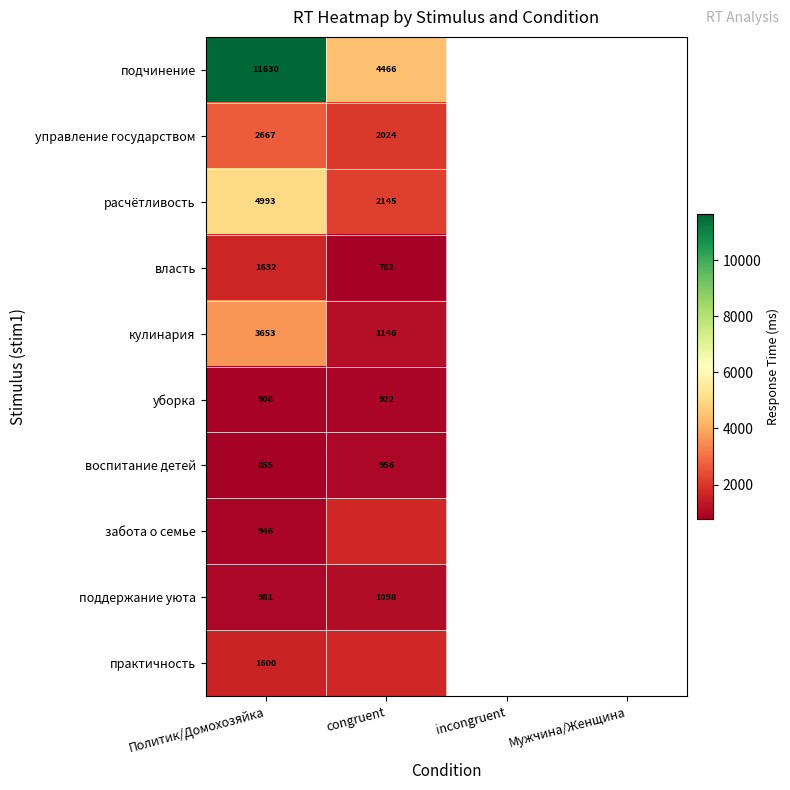

At Политик/Домохозяйка, list the series in order from largest to smallest.

подчинение, расчётливость, кулинария, управление государством, власть, практичность, поддержание уюта, забота о семье, уборка, воспитание детей